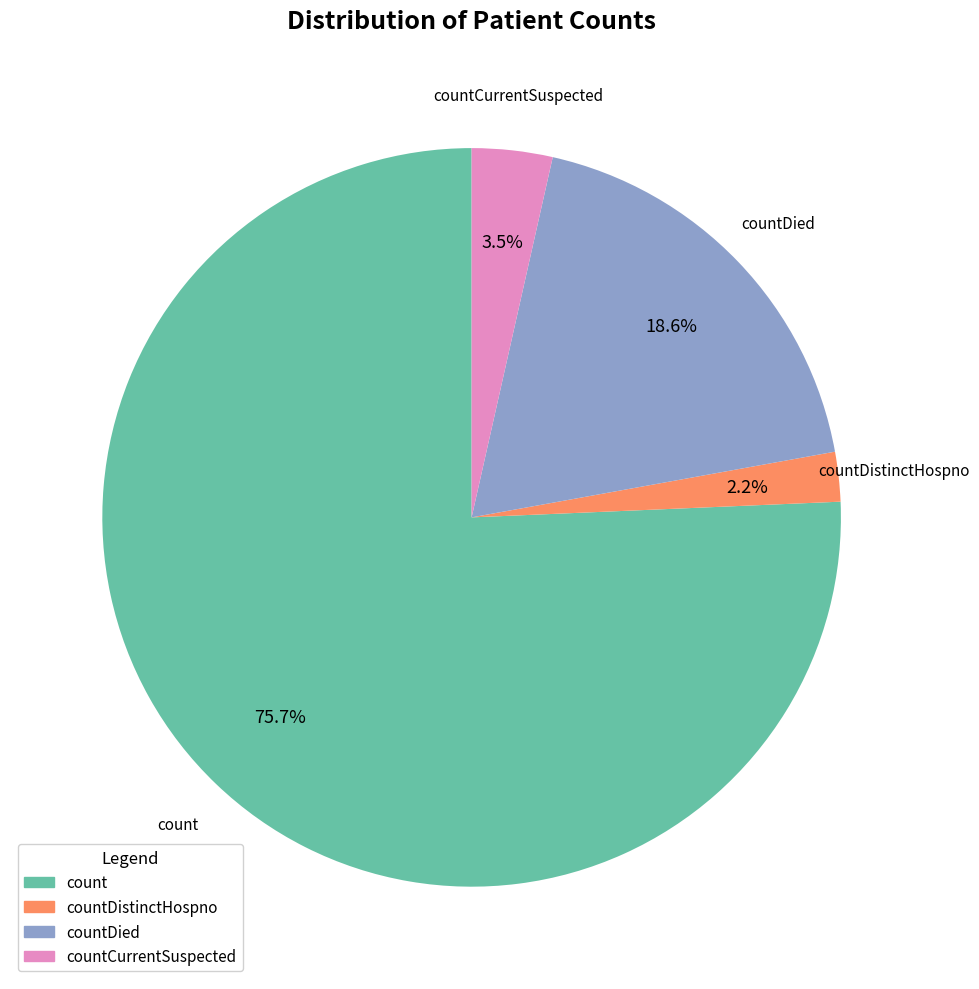

Is there any slice that represents more than half of the pie?

Yes